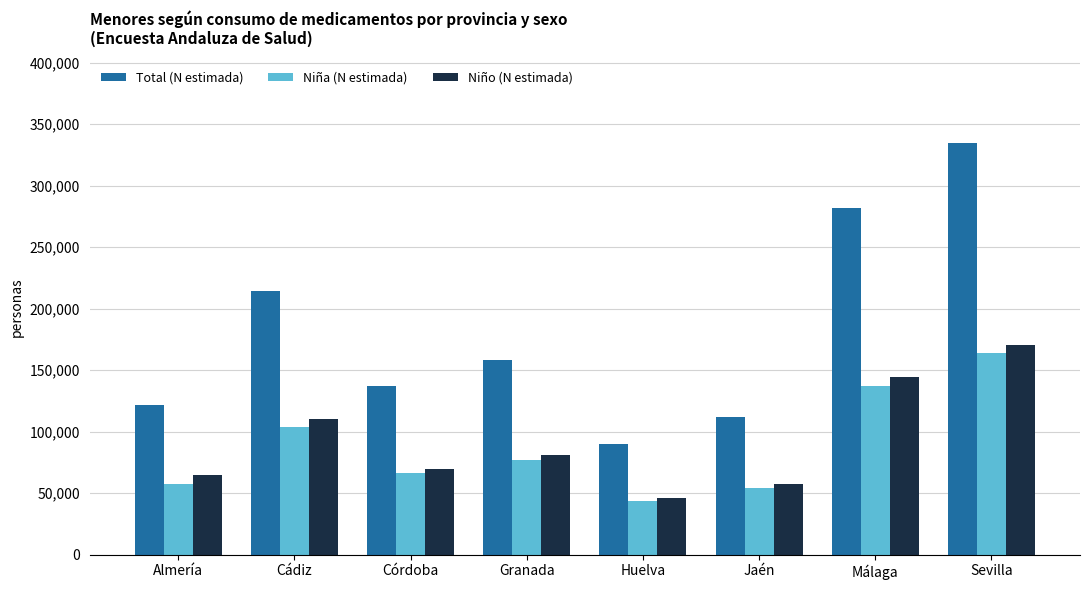

At how many categories does at least one series exceed 332494?

1